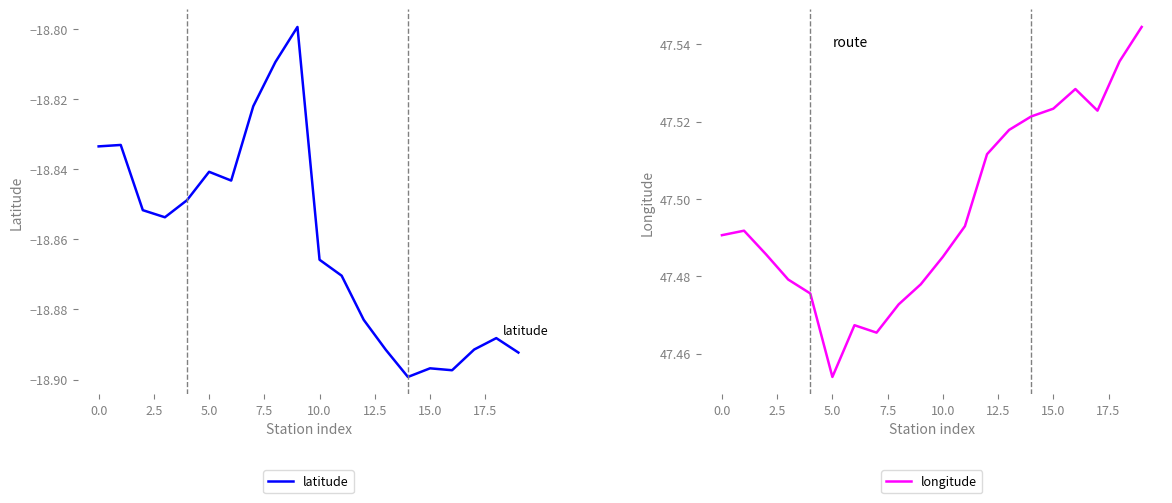

True or false: longitude and latitude intersect in this chart.

False